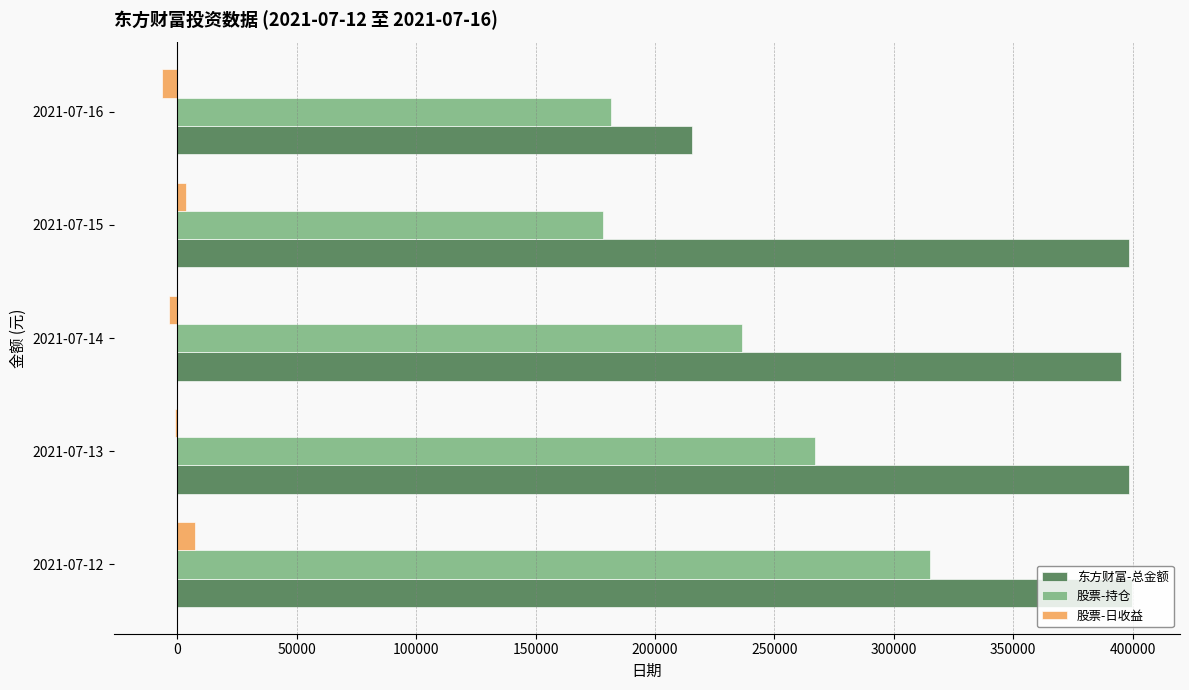

The value of 东方财富-总金额 at 2021-07-13 is 278584.5. True or false?

False